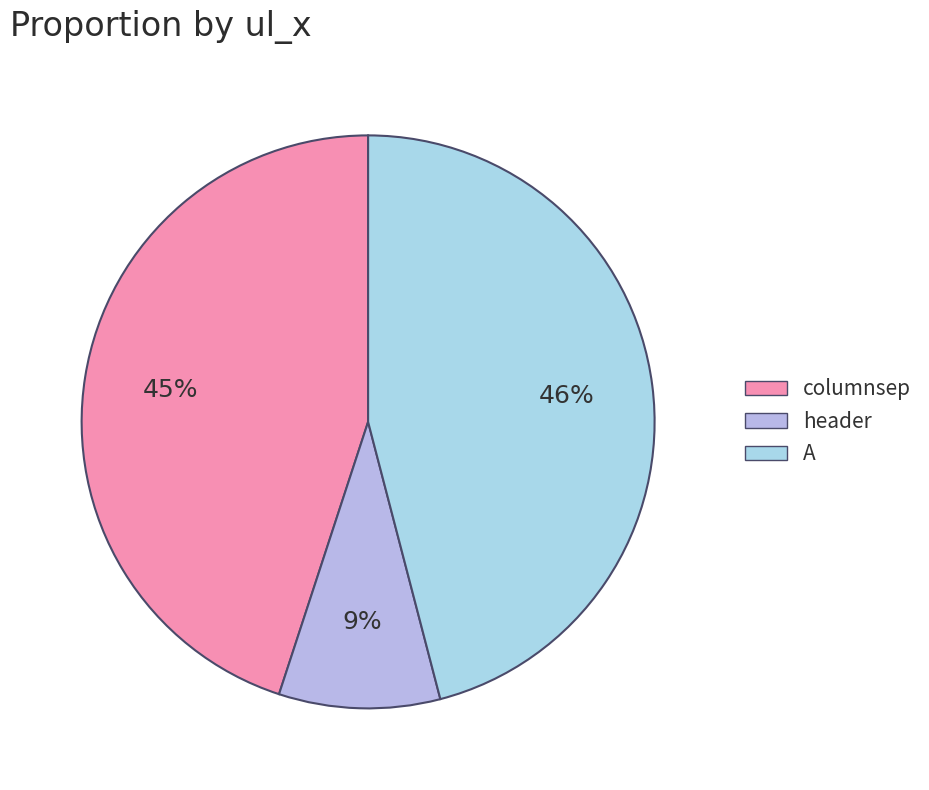

How many slices are in this pie chart?

3